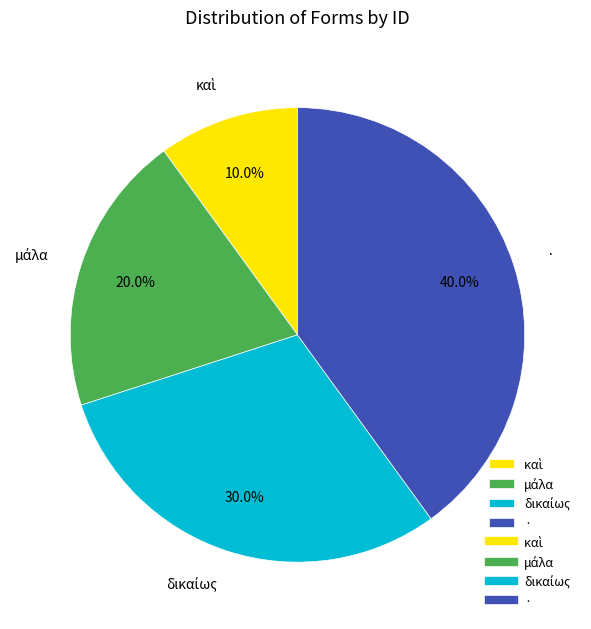

Which slice is the largest?

·